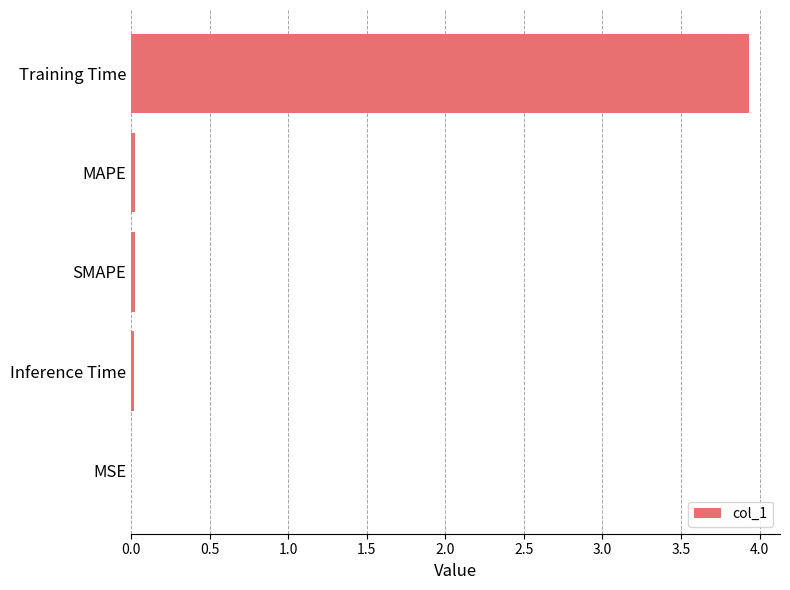

True or false: the data shows 0.0 at MAPE.

True